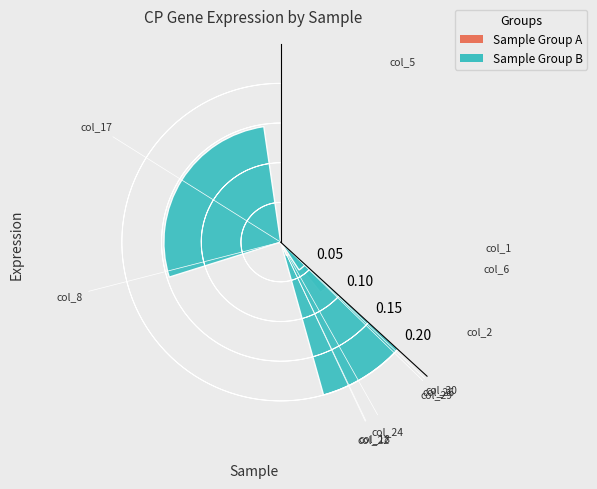

What is the sum of all values?

0.5